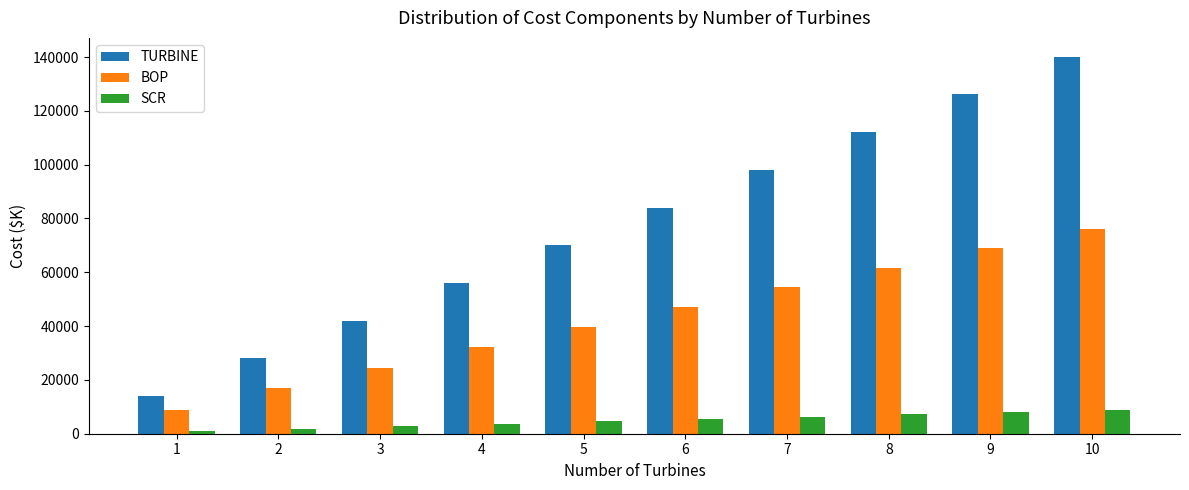

Is the value of BOP at 1 greater than the value of SCR at 5?

Yes